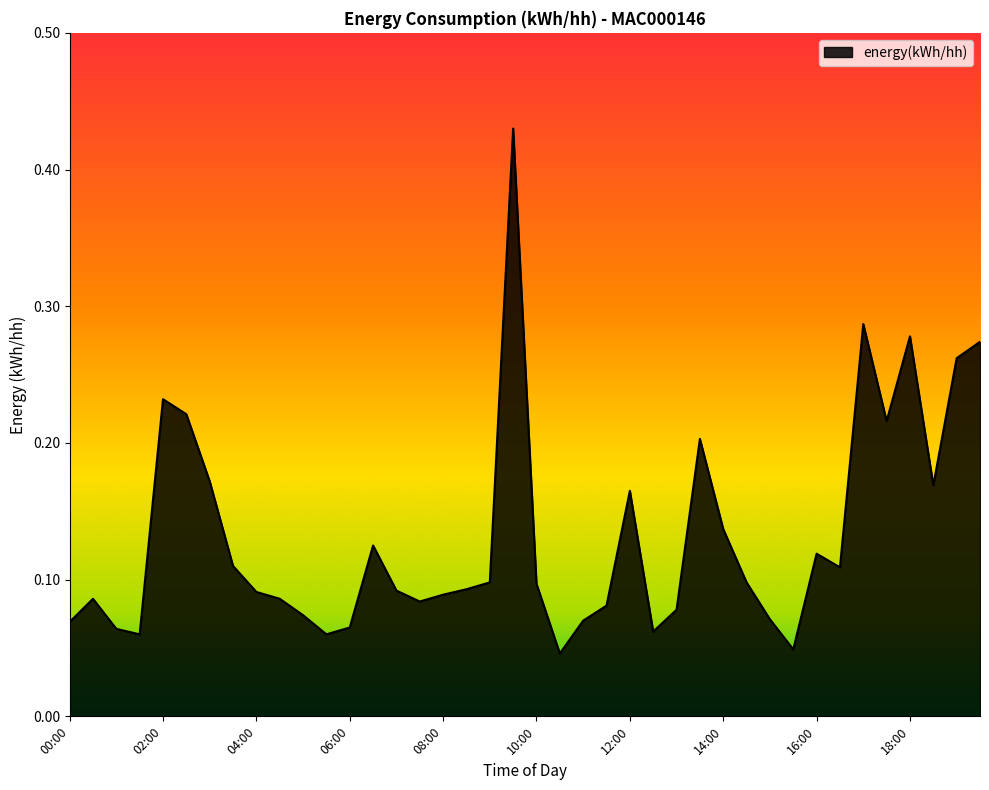

Reading left to right, extract all data points from this chart.

00:00=0.1	00:30=0.1	01:00=0.1	01:30=0.1	02:00=0.2	02:30=0.2	03:00=0.2	03:30=0.1	04:00=0.1	04:30=0.1	05:00=0.1	05:30=0.1	06:00=0.1	06:30=0.1	07:00=0.1	07:30=0.1	08:00=0.1	08:30=0.1	09:00=0.1	09:30=0.4	10:00=0.1	10:30=0.0	11:00=0.1	11:30=0.1	12:00=0.2	12:30=0.1	13:00=0.1	13:30=0.2	14:00=0.1	14:30=0.1	15:00=0.1	15:30=0.0	16:00=0.1	16:30=0.1	17:00=0.3	17:30=0.2	18:00=0.3	18:30=0.2	19:00=0.3	19:30=0.3